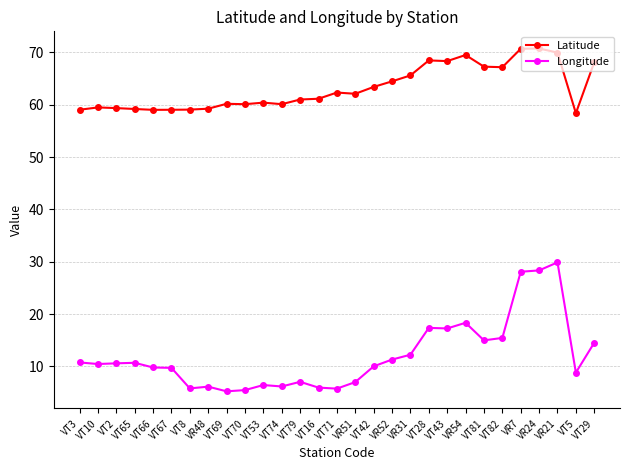

What is the difference between the maximum and minimum values in the Longitude series?

24.6